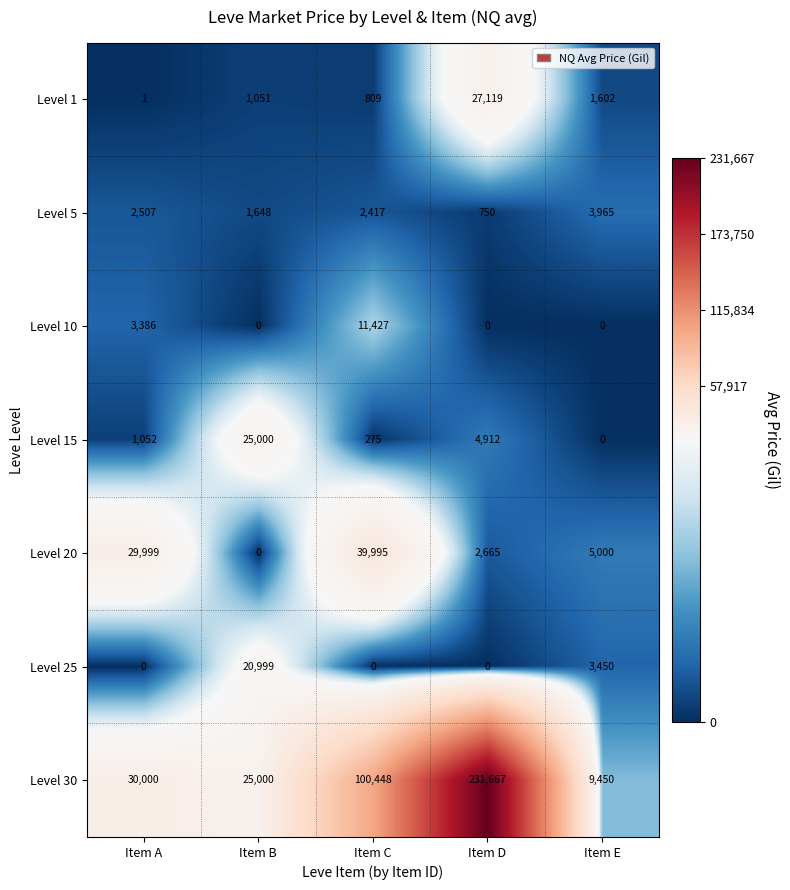

At which category does the chart reach its peak across all series?

Item D